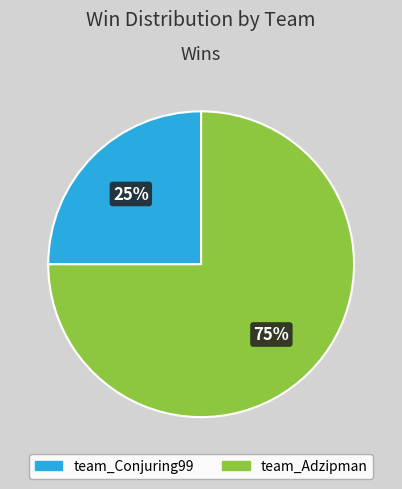

Approximately how many times larger is the value at team_Conjuring99 compared to team_Adzipman?

0.3